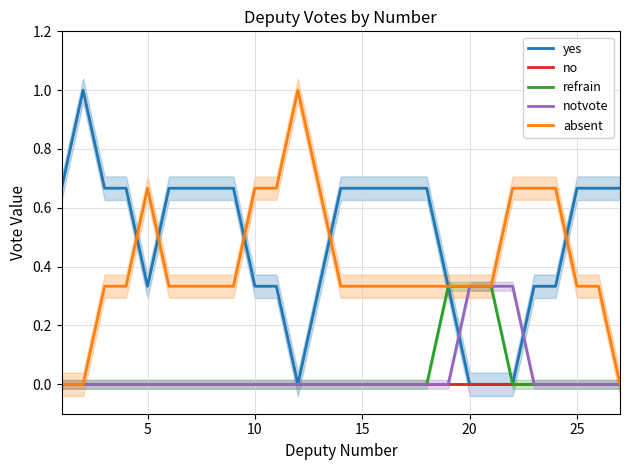

The value of no at 5 is 0.0. True or false?

True